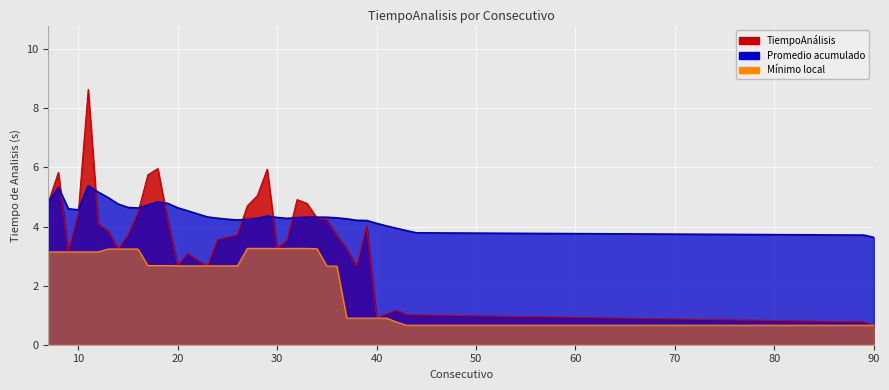

How many lines are shown in the chart?

1